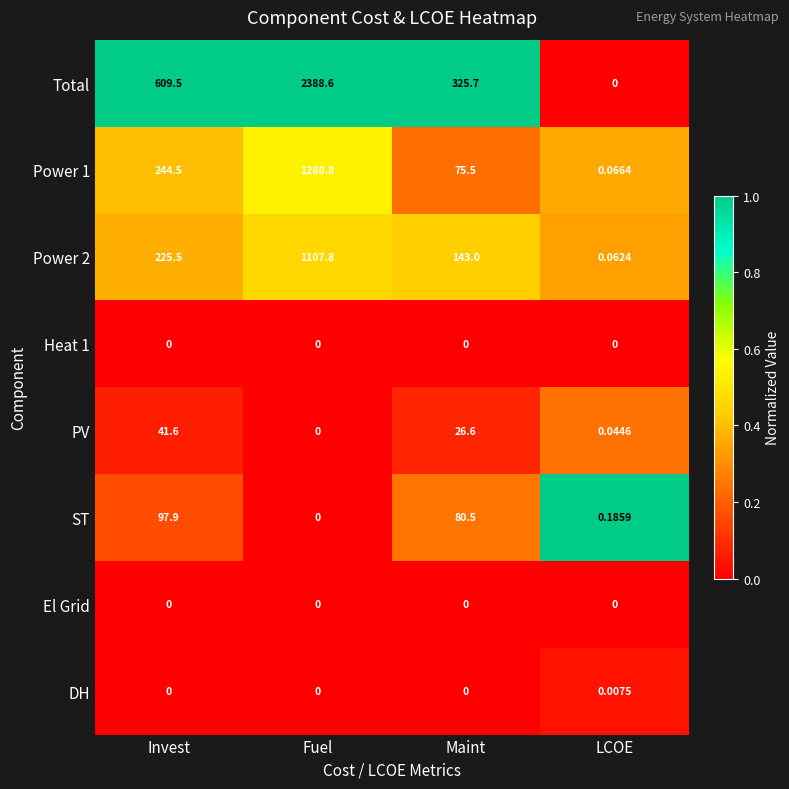

Which series has the largest range (max minus min)?

Total